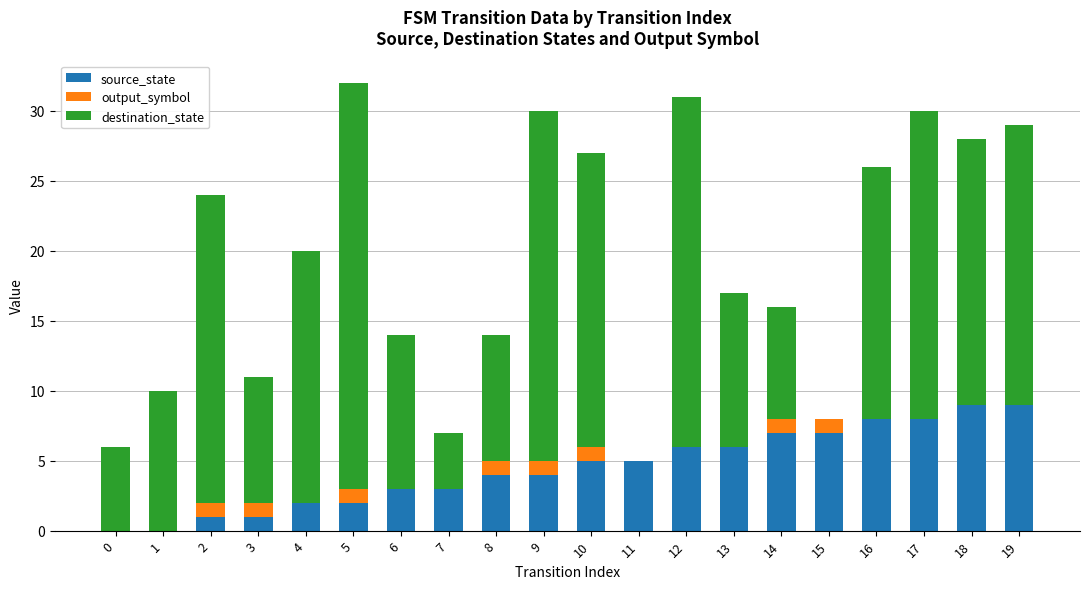

What is the maximum value for source_state?

9